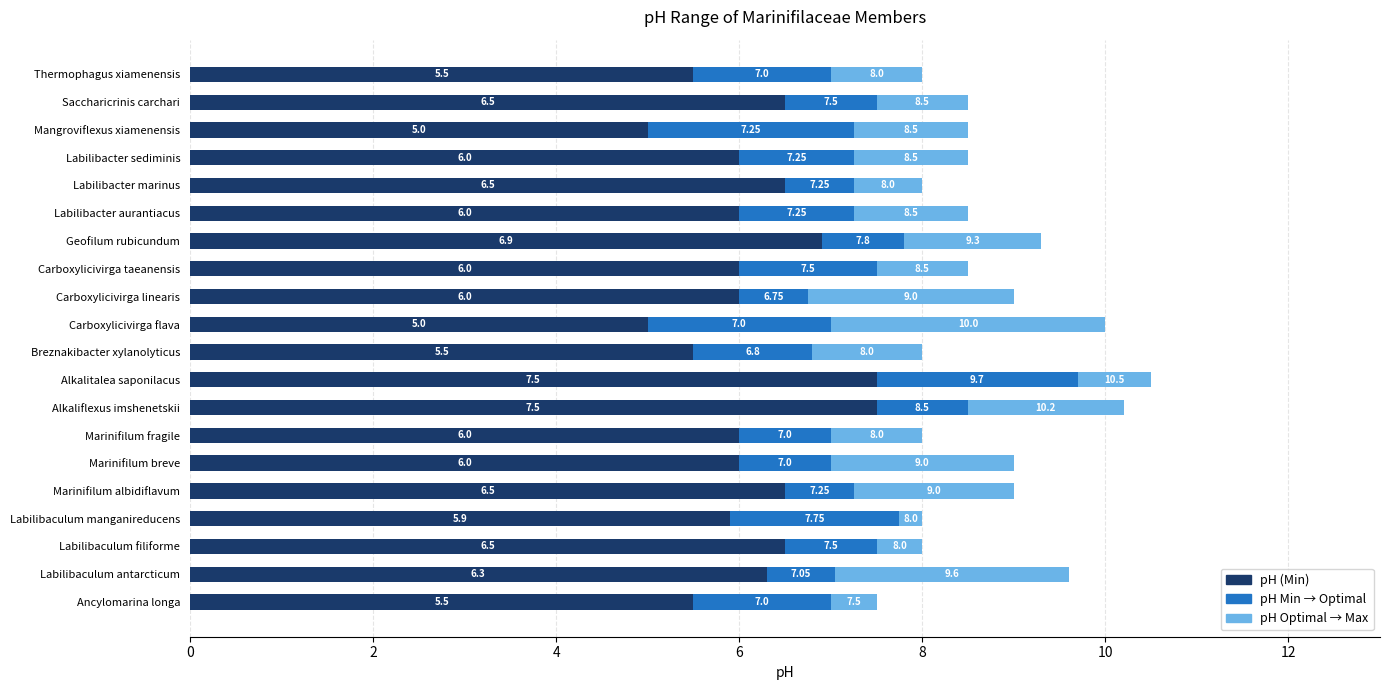

Count the number of data series in this chart.

3